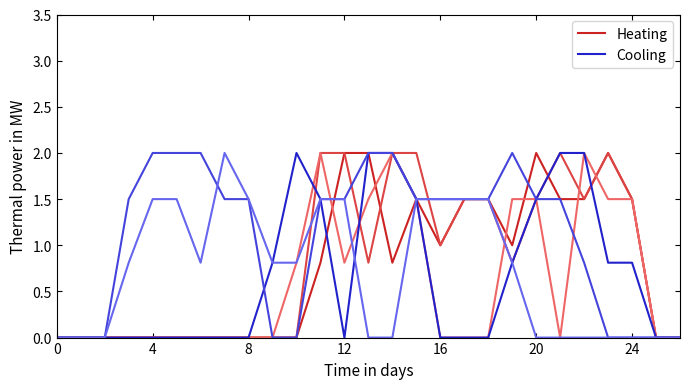

What is the average value of the Cooling series?

0.7